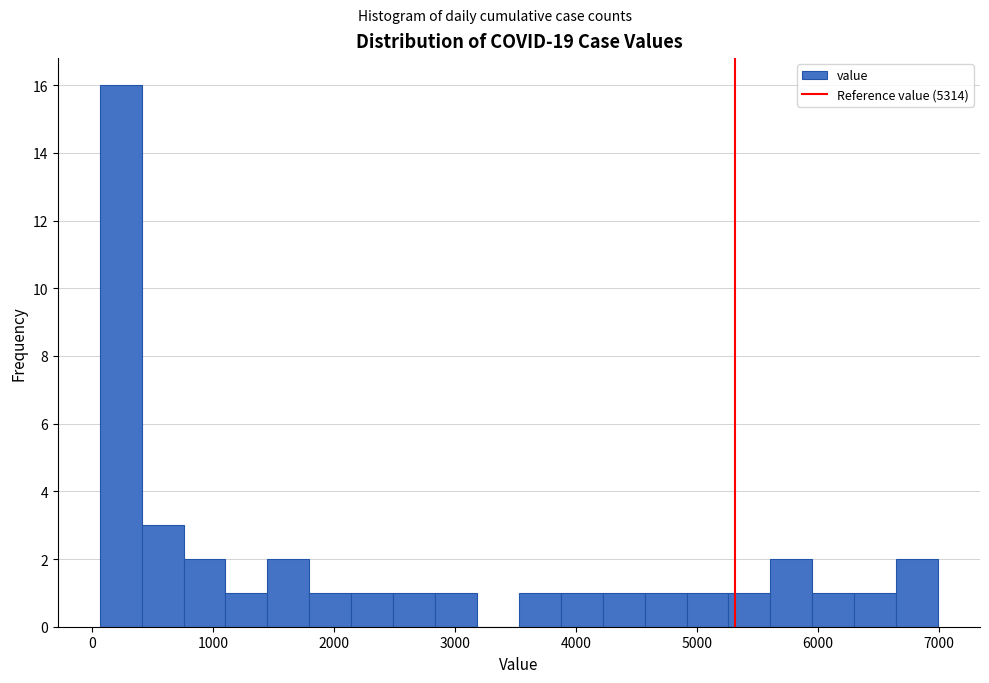

Read against the x-axis, roughly where is the centre of the tallest bar?

200